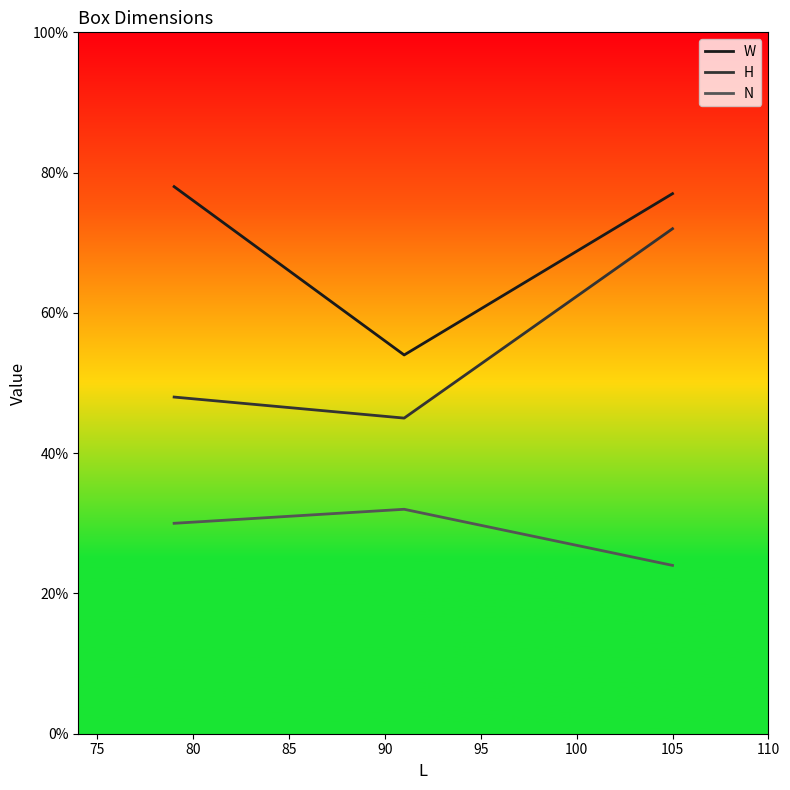

Rank the series by their maximum value, from highest to lowest.

W, H, N